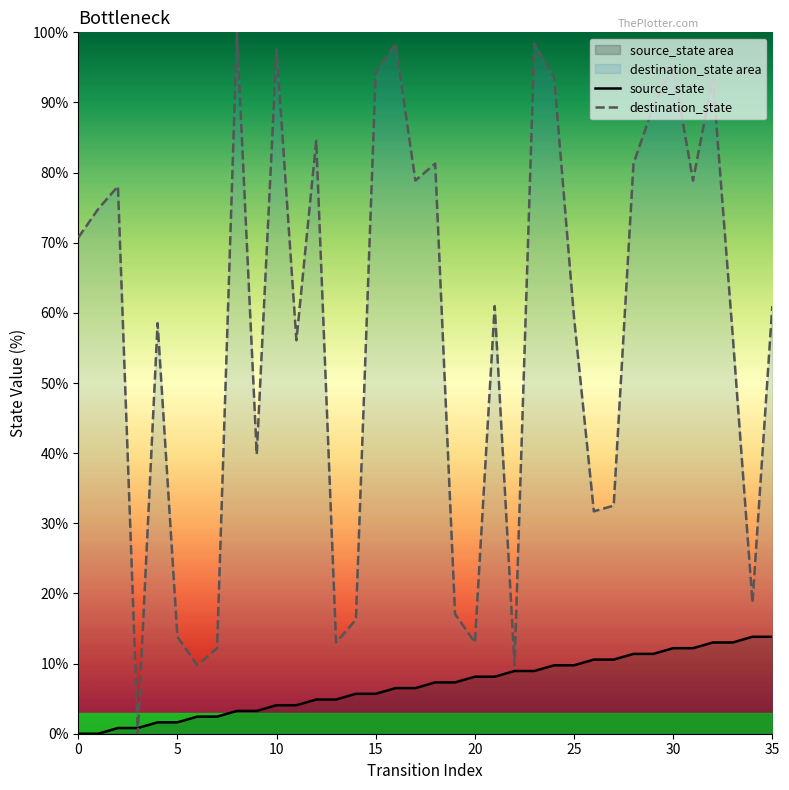

What is the sum of the source_state values at 34 and 11?

17.9